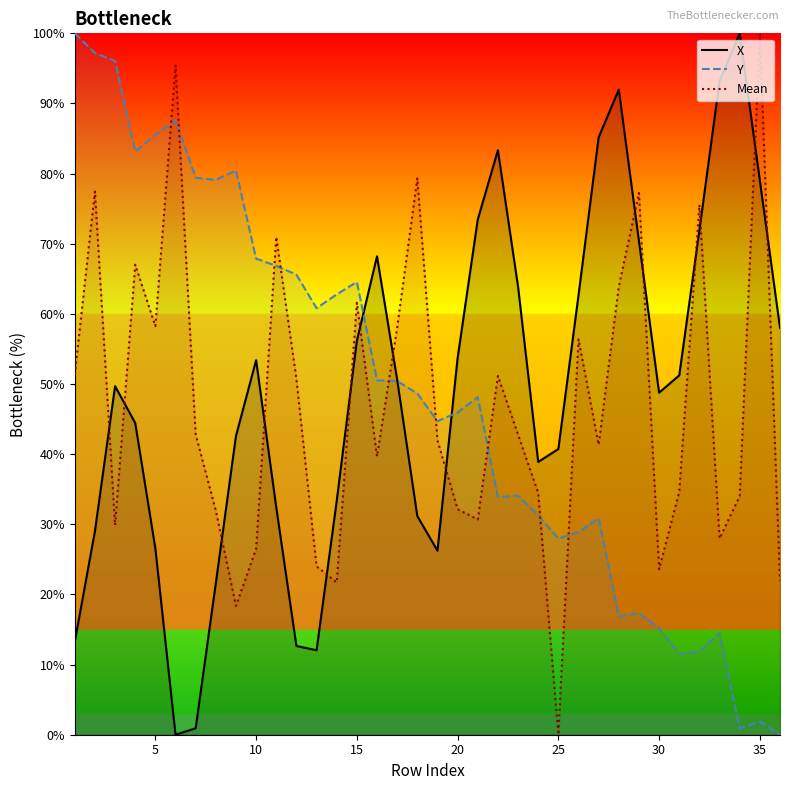

How many intersections are there between Y and Mean?

9